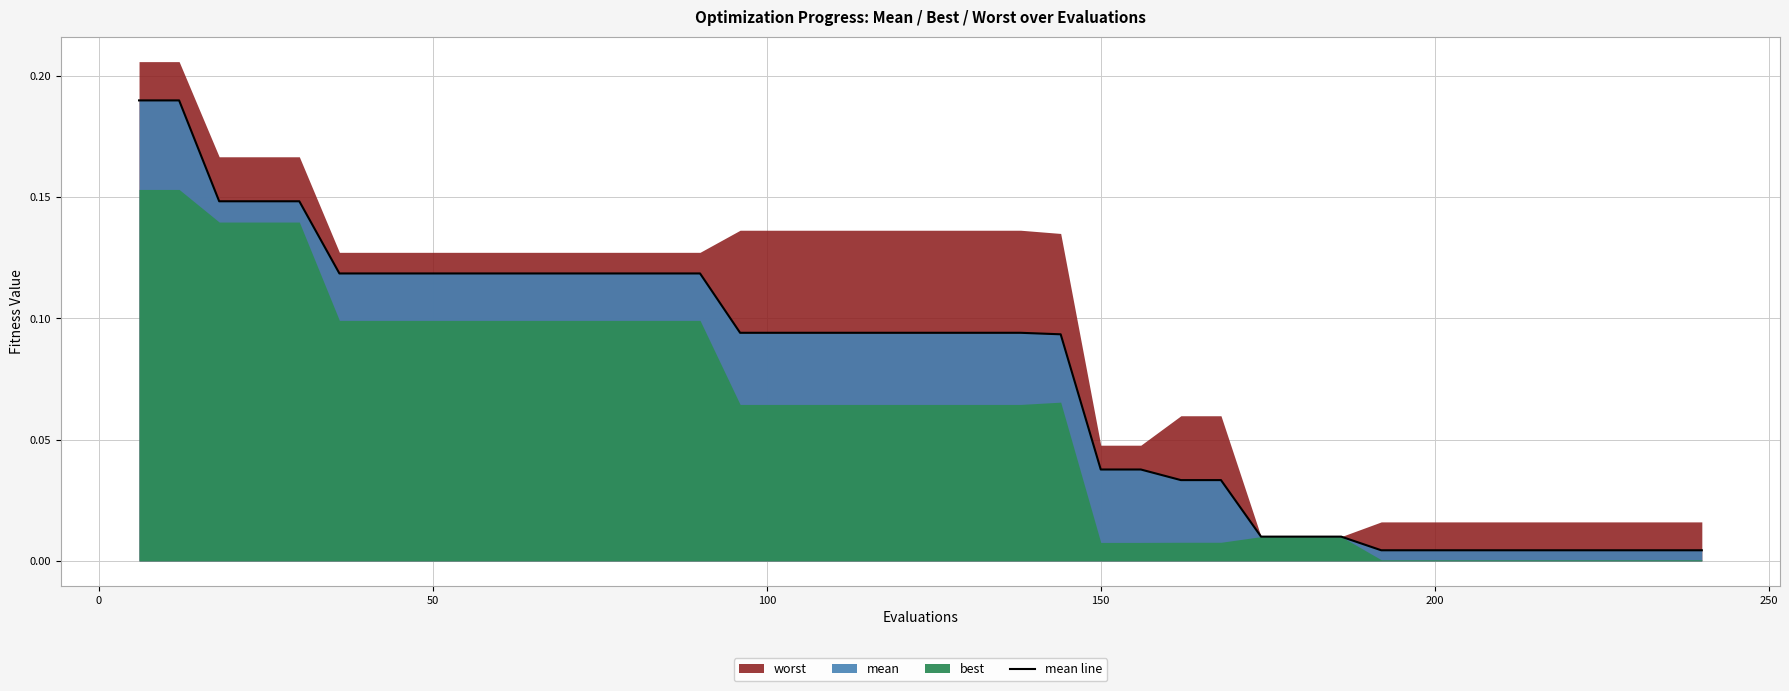

The value at 35 is 0.0. True or false?

False